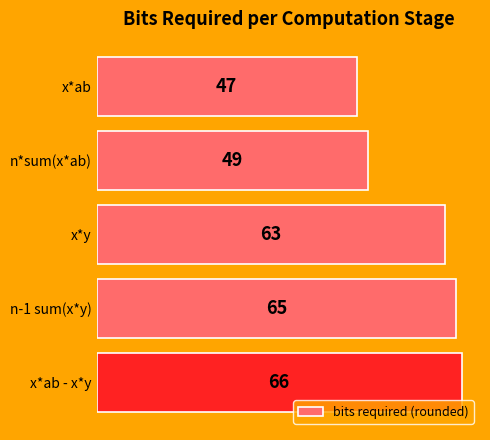

What is the change in value from x*y to n-1 sum(x*y)?

+2